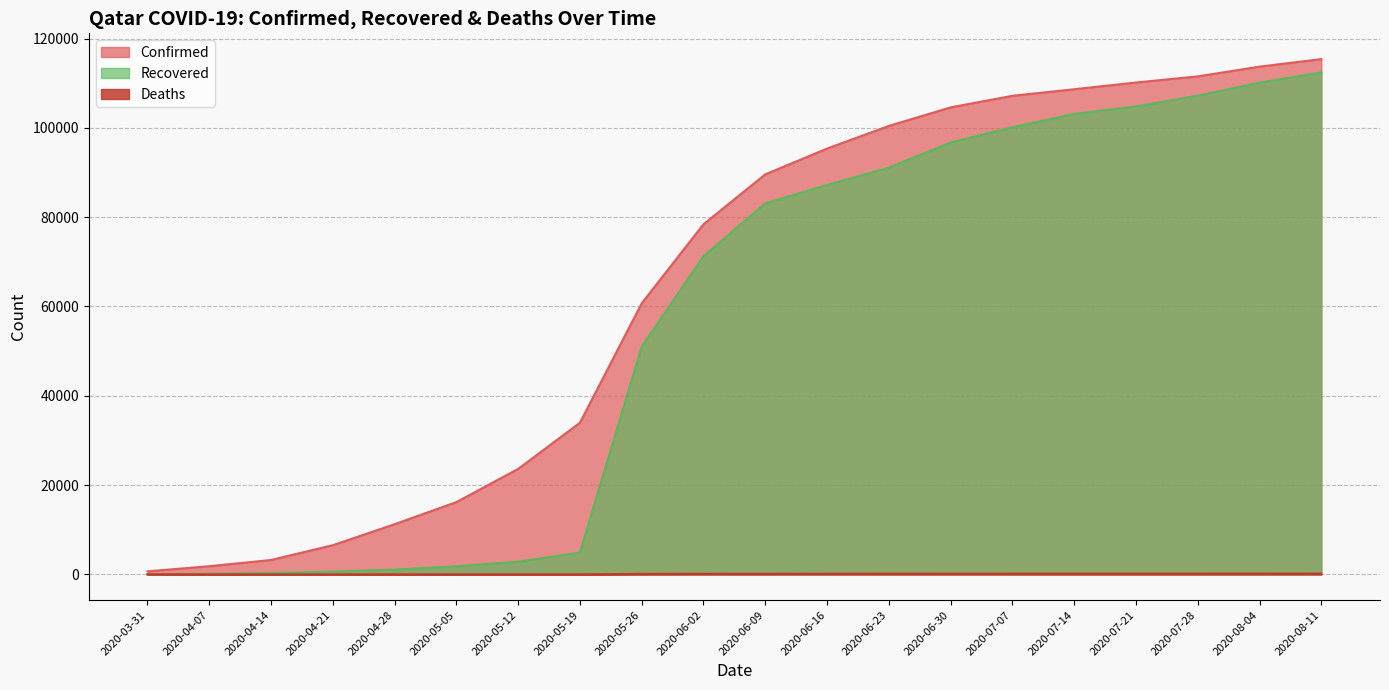

At 2020-03-31, list the series in order from smallest to largest.

Deaths, Recovered, Confirmed